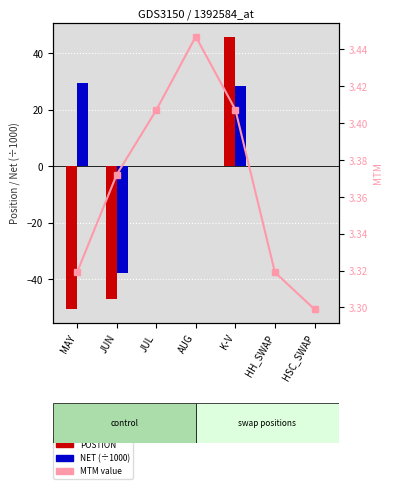

Which category has the highest value in the NET (÷1000) series?

MAY